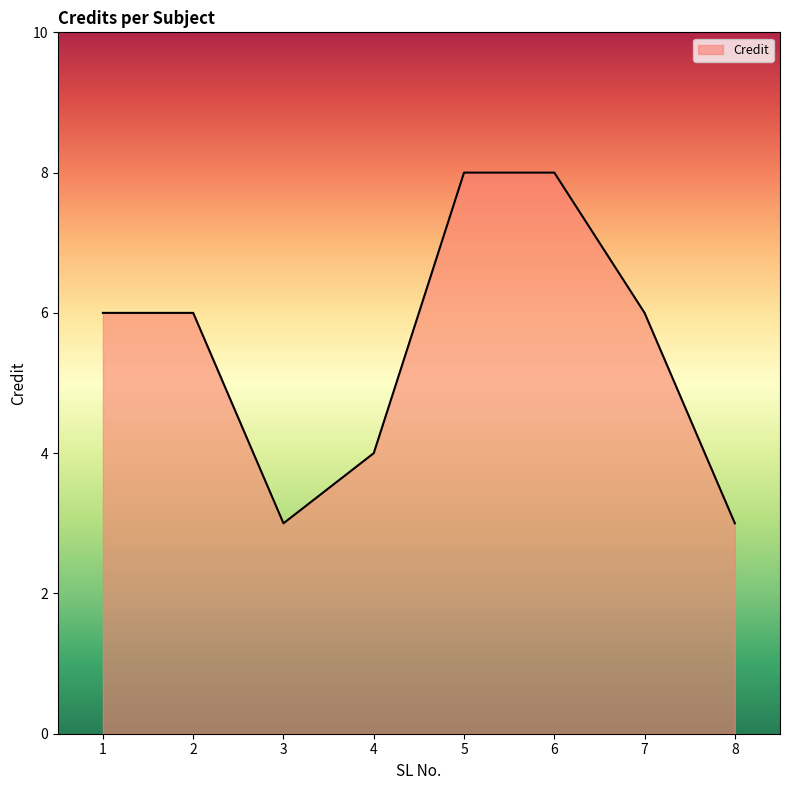

What is the sum of the values at 1 and 7?

12